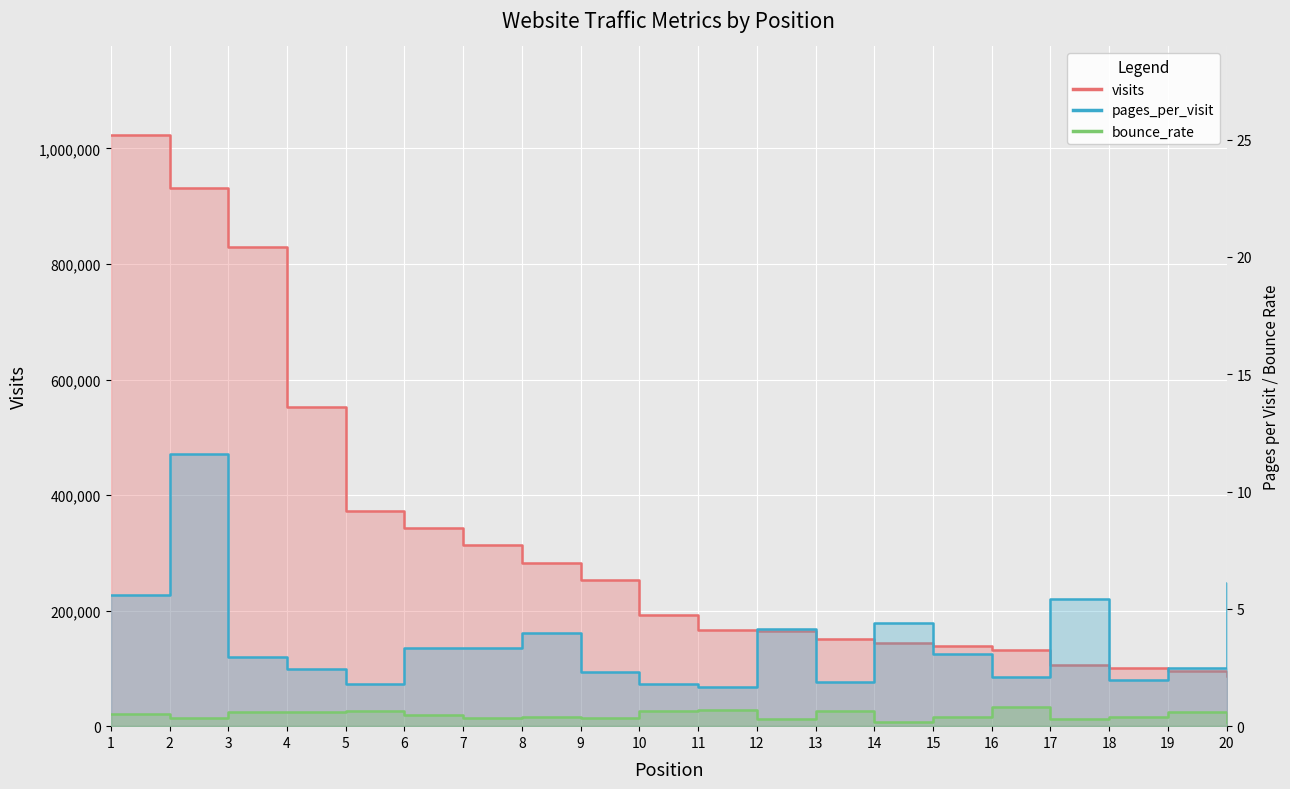

What is the minimum value for visits?

86596.0